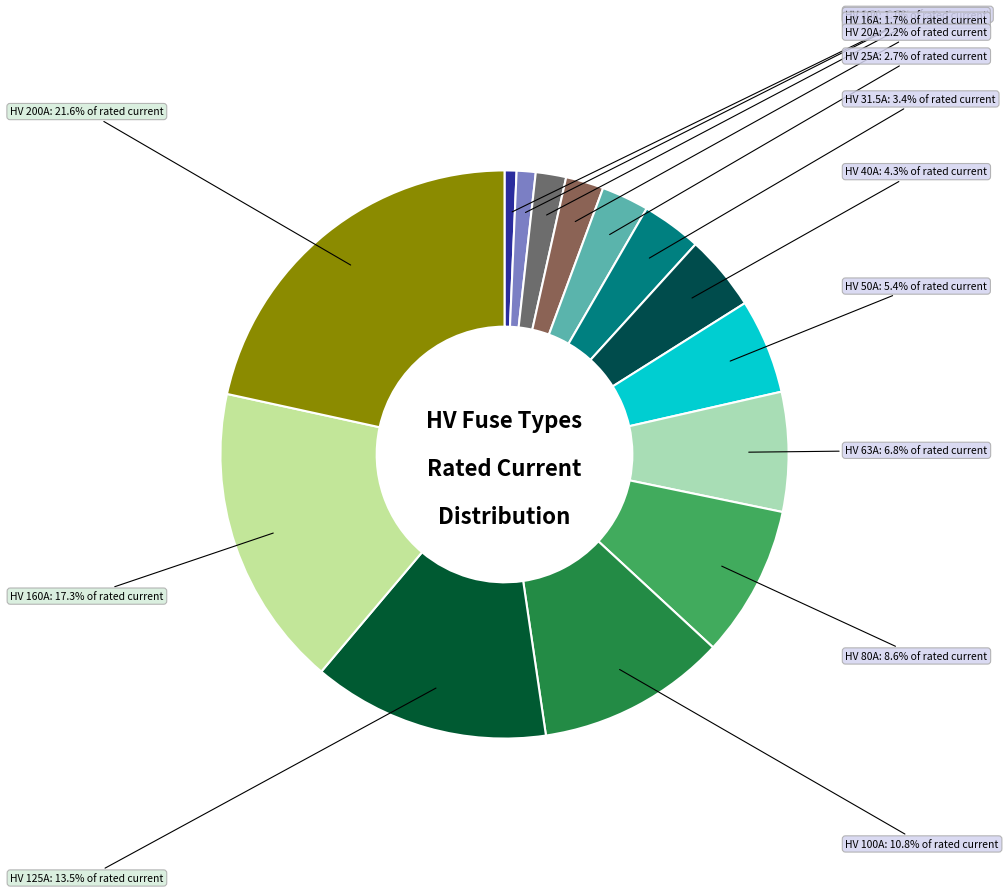

Combined, do HV 50A and HV 16A account for over 50%?

No